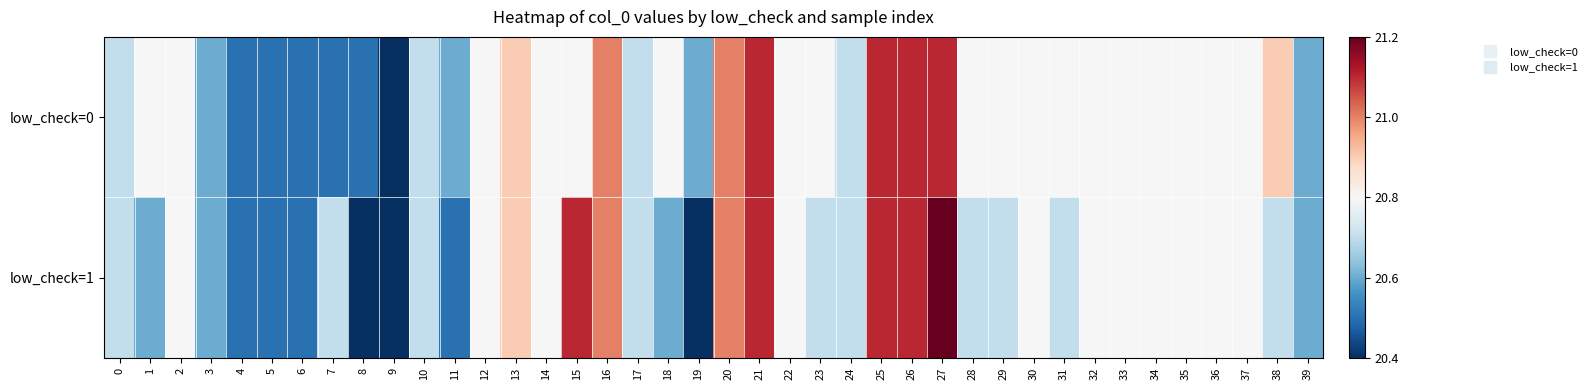

Which series has the largest total across all categories?

low_check=0